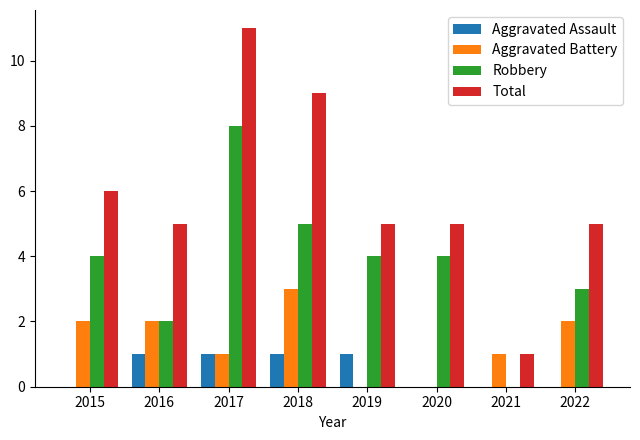

At which label does Aggravated Battery reach its peak?

2018